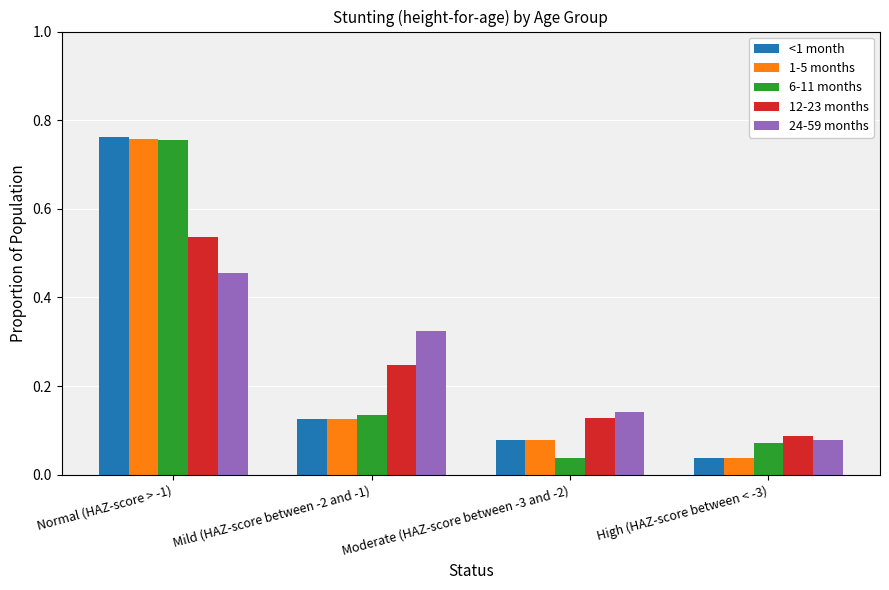

At how many categories does at least one series exceed 0?

4